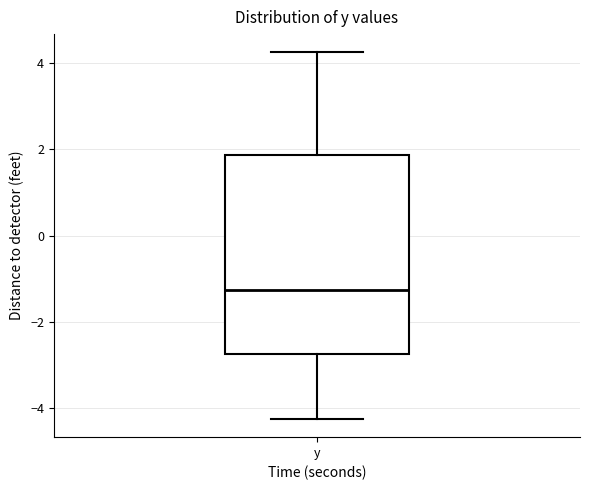

Read this box plot against the y-axis: the position of the median line, the range covered by the box, and the ends of both whiskers. The values are not printed on the chart, so give them approximately, as read against the axis.

median -1.2, box -2.8 to 1.8, whiskers -4.2 to 4.2